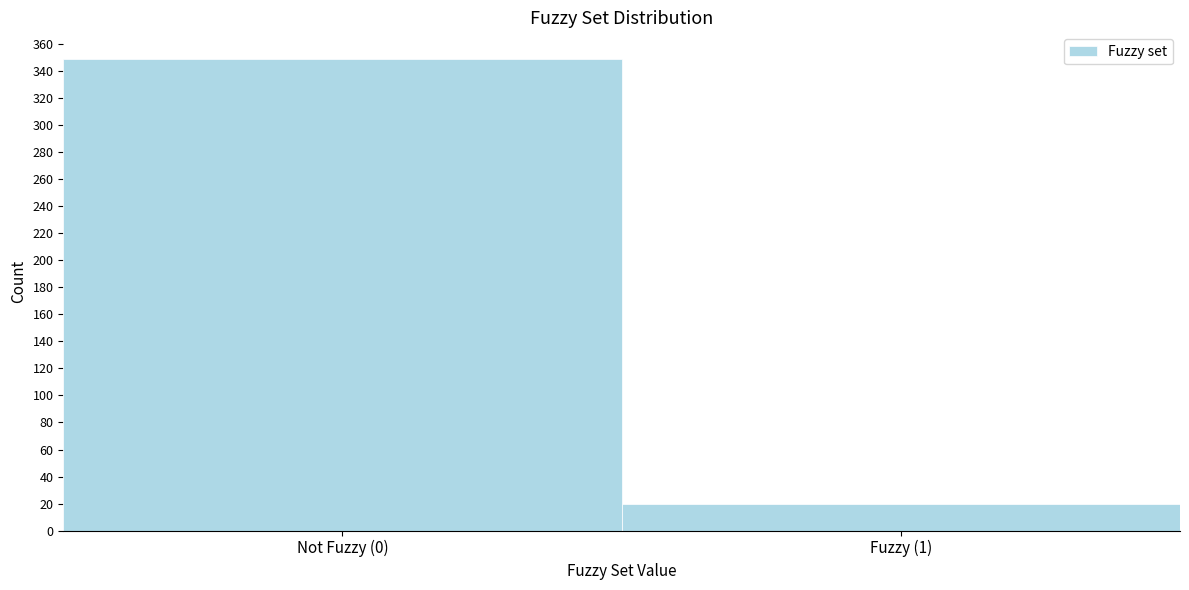

Reading right to left, extract all data points from this chart.

Fuzzy (1)=20	Not Fuzzy (0)=349